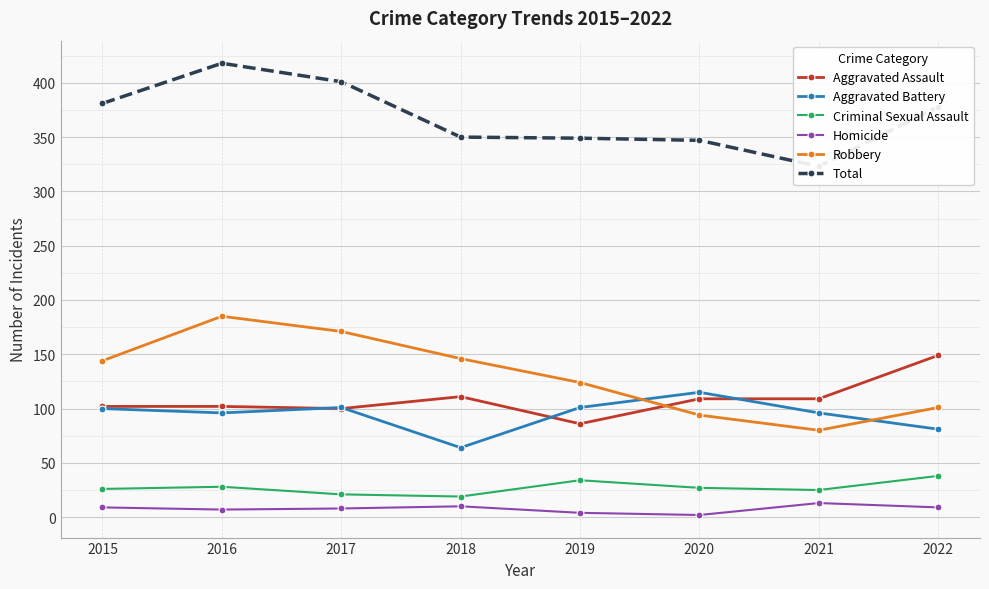

Is it true that Total equals 378 at 2022?

True